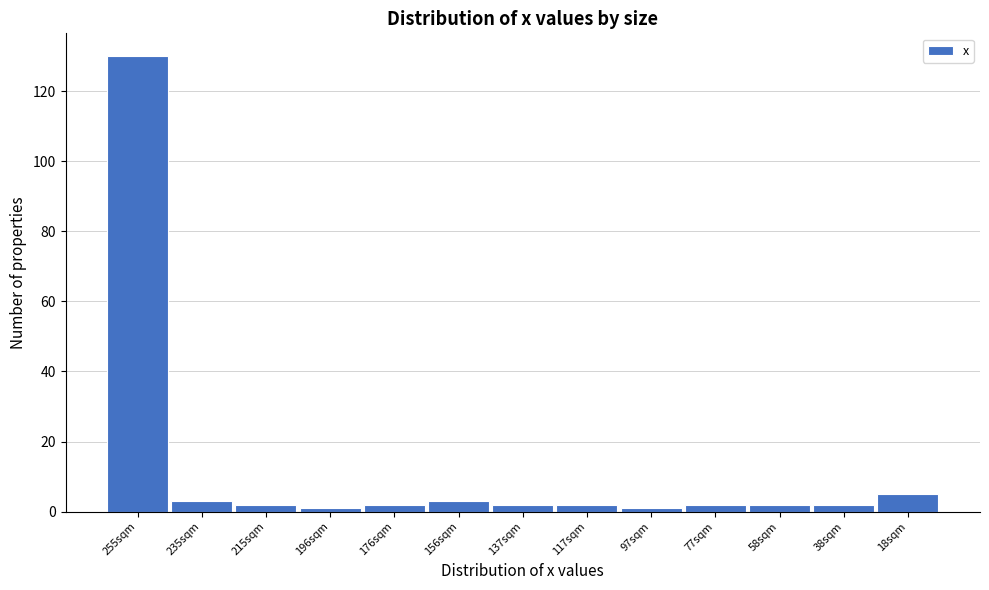

Reading left to right, list all the values displayed in this chart.

255sqm=130	235sqm=3	215sqm=2	196sqm=1	176sqm=2	156sqm=3	137sqm=2	117sqm=2	97sqm=1	77sqm=2	58sqm=2	38sqm=2	18sqm=5